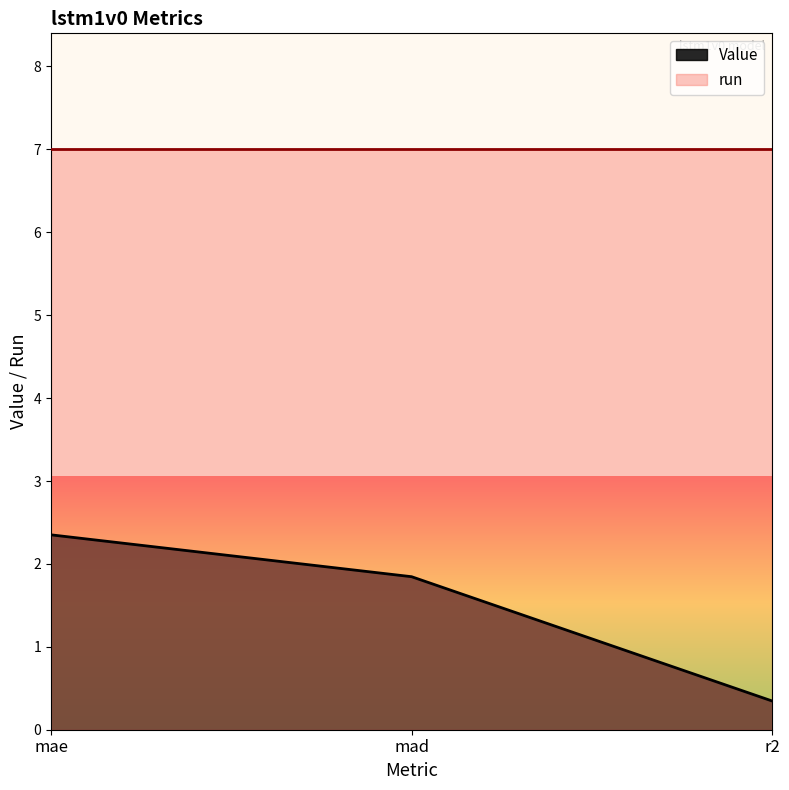

Reading left to right, what are all the values shown in this chart?

mae=2.4	mad=1.8	r2=0.3